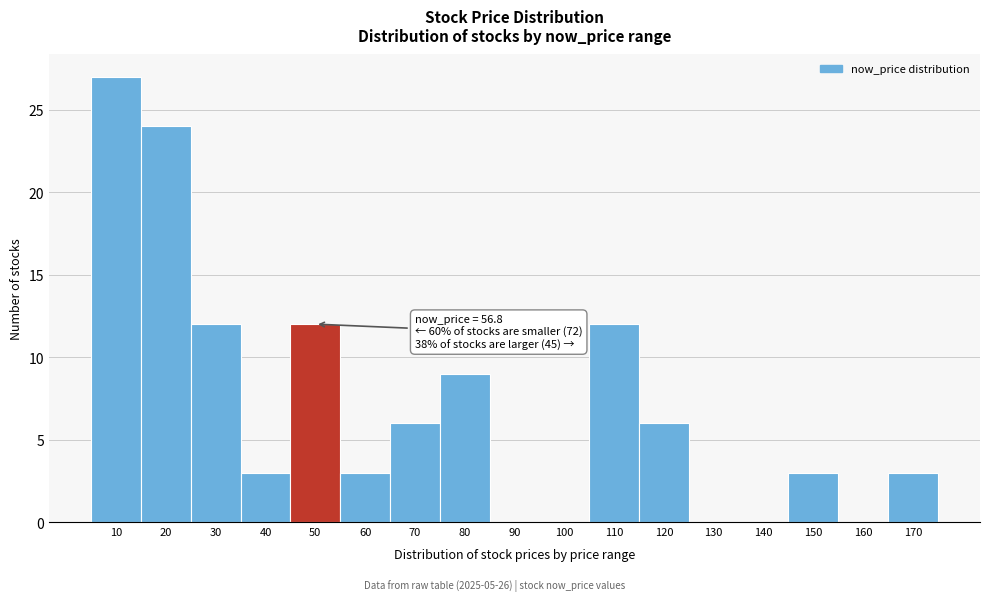

Reading right to left, list all the values displayed in this chart.

170=3	160=0	150=3	140=0	130=0	120=6	110=12	100=0	90=0	80=9	70=6	60=3	50=12	40=3	30=12	20=24	10=27